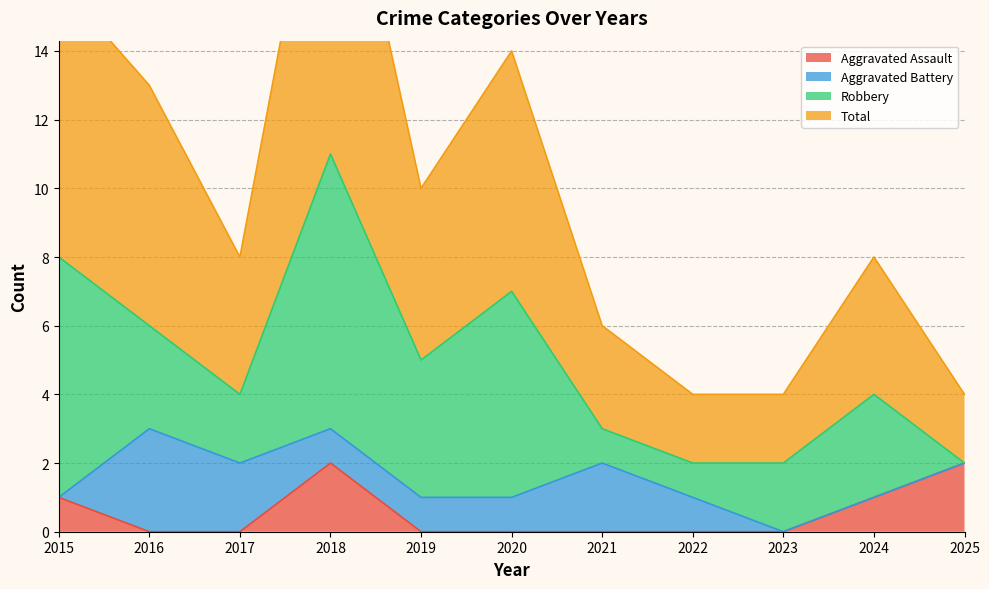

How many data points in Total are above 8?

5